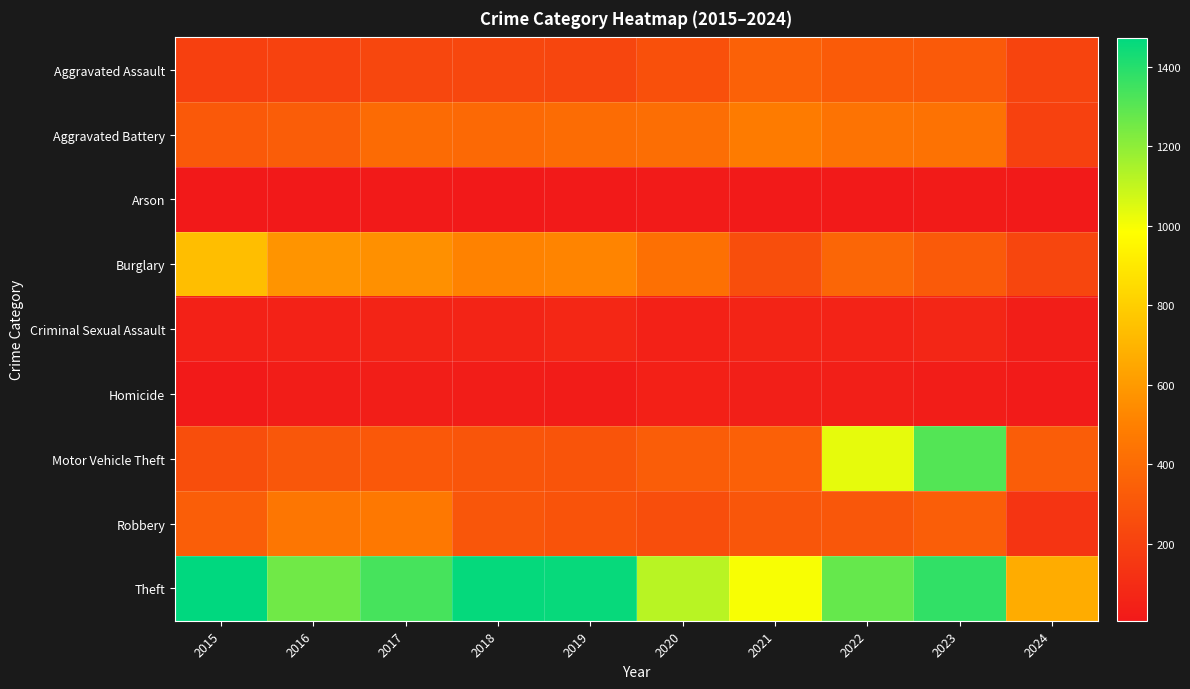

List the series in order of their peak value, highest first.

Theft, Motor Vehicle Theft, Burglary, Aggravated Battery, Robbery, Aggravated Assault, Criminal Sexual Assault, Homicide, Arson